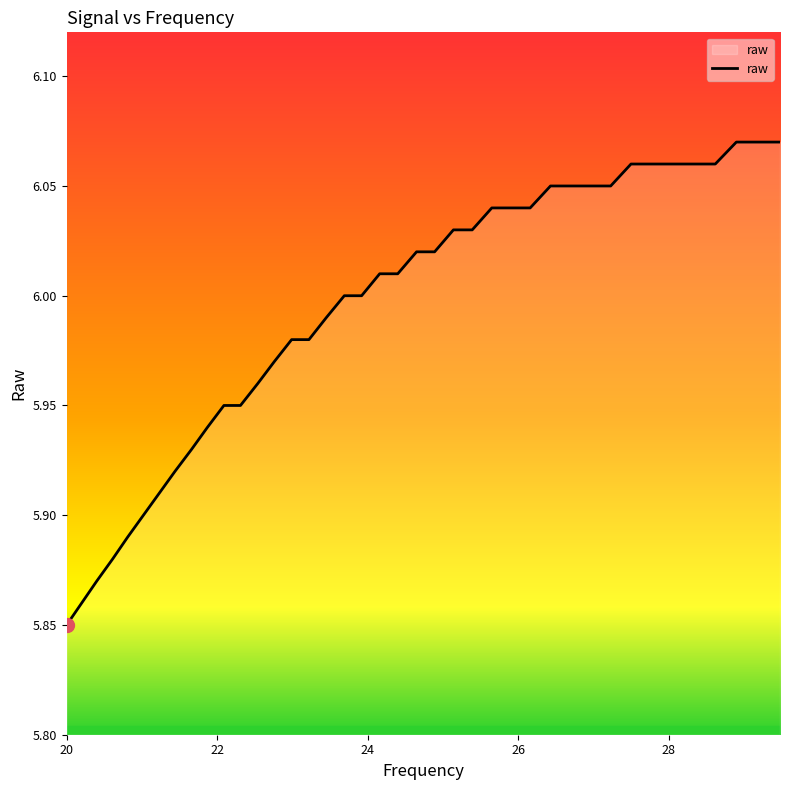

How many lines are shown in the chart?

1